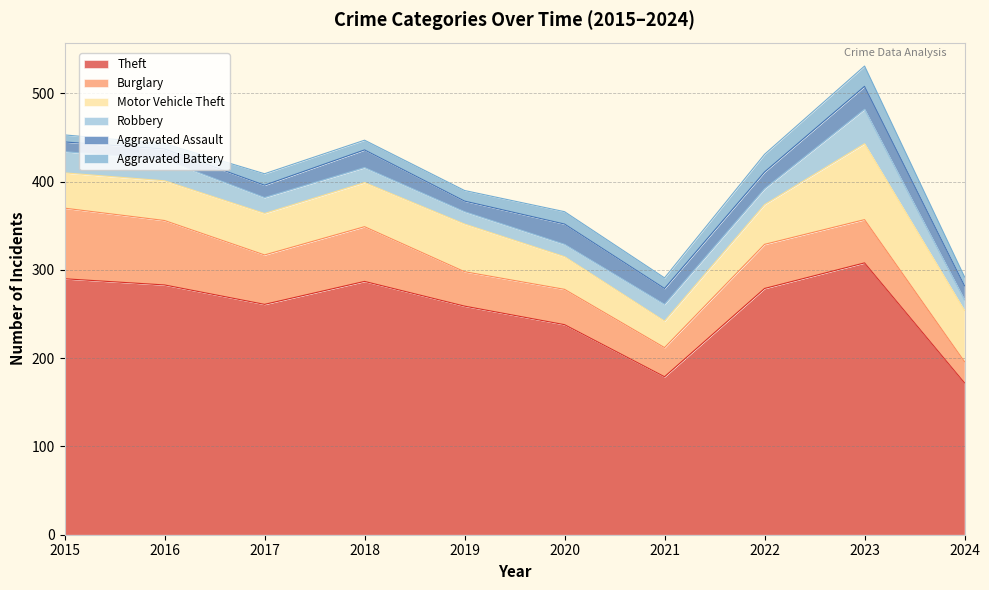

Reading left to right, transcribe all the data shown in this chart.

Theft: 2015=290	2016=283	2017=261	2018=287	2019=259	2020=238	2021=179	2022=279	2023=308	2024=172
Burglary: 2015=80	2016=73	2017=56	2018=62	2019=39	2020=40	2021=33	2022=50	2023=49	2024=24
Motor Vehicle Theft: 2015=40	2016=45	2017=47	2018=50	2019=54	2020=37	2021=30	2022=45	2023=86	2024=58
Robbery: 2015=24	2016=24	2017=18	2018=17	2019=14	2020=14	2021=19	2022=18	2023=39	2024=12
Aggravated Assault: 2015=11	2016=12	2017=14	2018=20	2019=12	2020=23	2021=18	2022=19	2023=26	2024=16
Aggravated Battery: 2015=8	2016=6	2017=13	2018=11	2019=12	2020=14	2021=12	2022=20	2023=23	2024=10